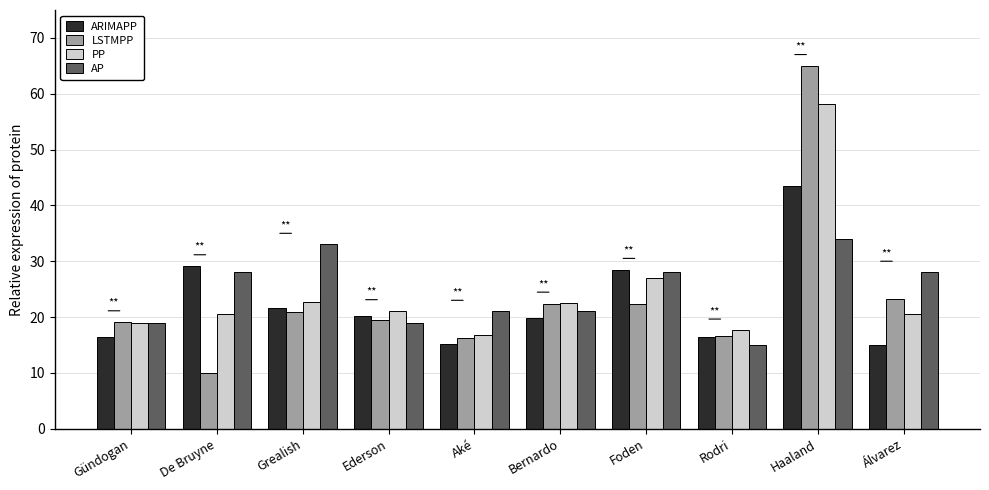

Where does the PP series first go above 21?

Grealish